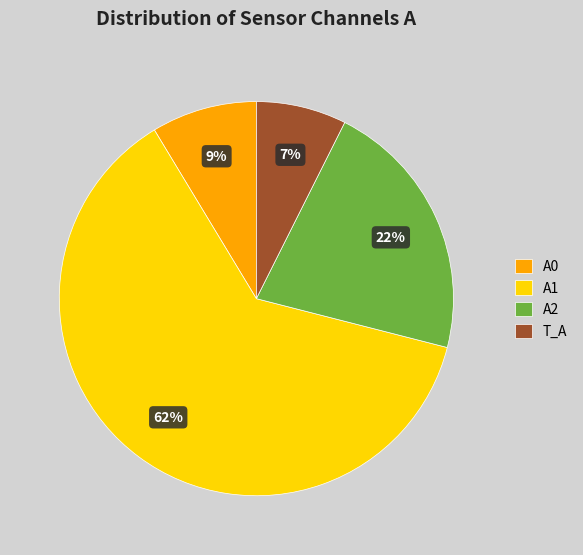

How many slices are in this pie chart?

4